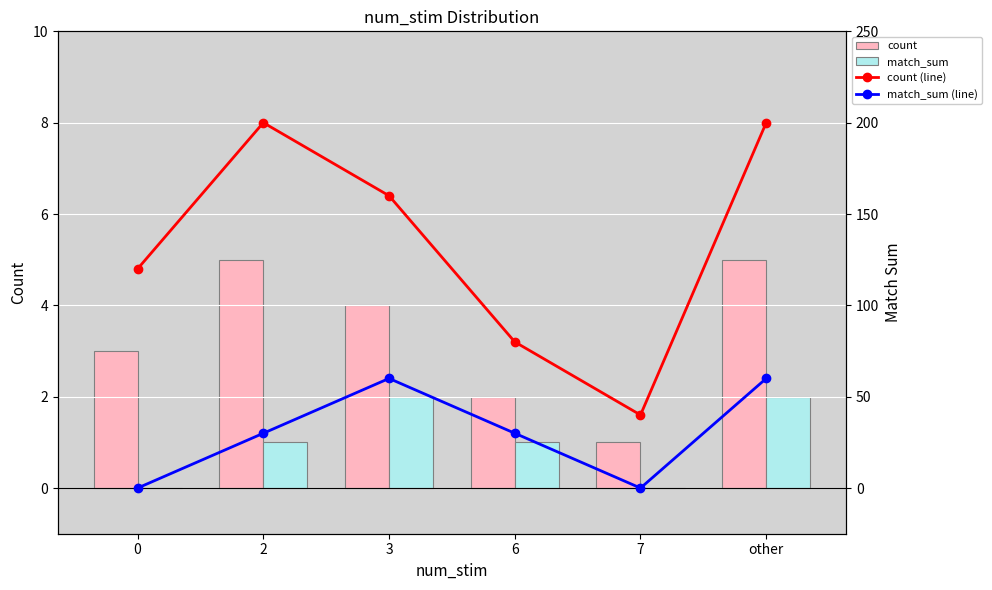

Reading left to right, list all the values displayed in this chart.

count: 0=3	2=5	3=4	6=2	7=1	other=5
match_sum: 0=0	2=1	3=2	6=1	7=0	other=2
count (line): 0=120	2=200	3=160	6=80	7=40	other=200
match_sum (line): 0=0	2=30	3=60	6=30	7=0	other=60